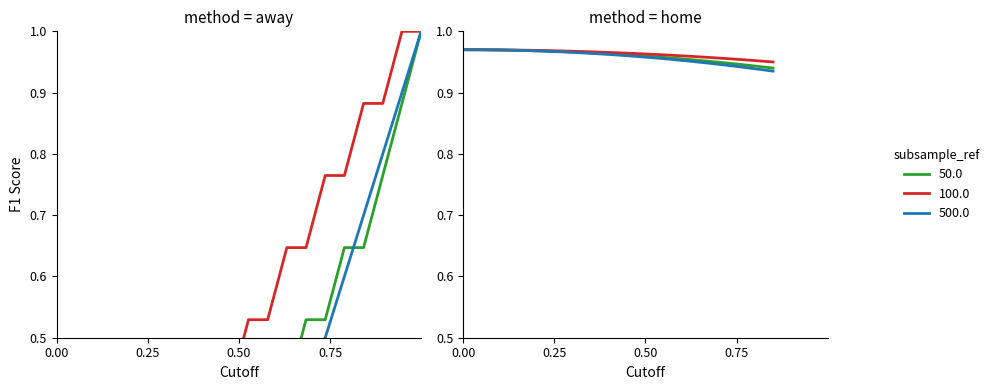

At how many categories does at least one series exceed 0?

19